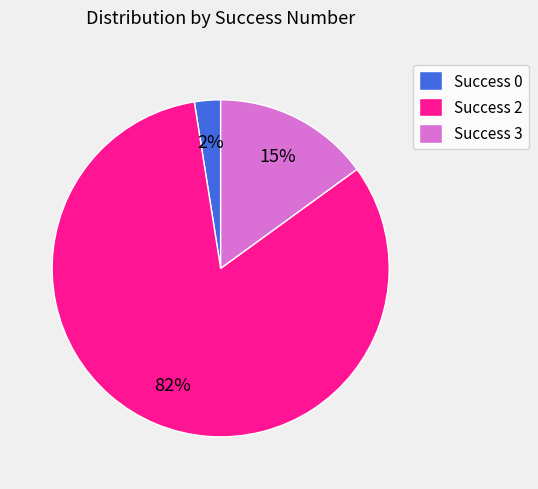

Does any single category account for the majority?

Yes